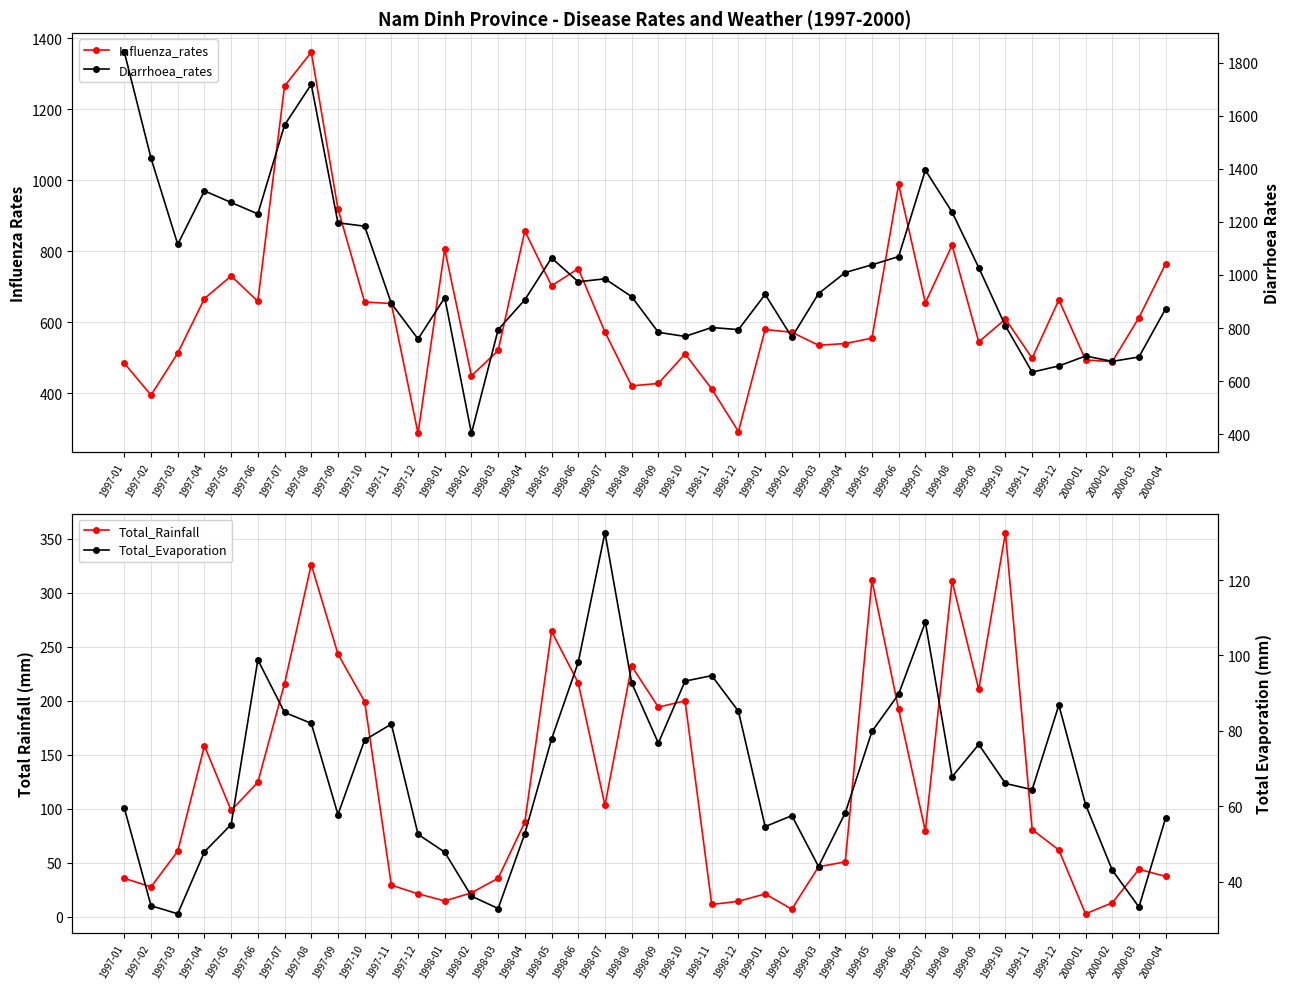

Reading left to right, what are all the values shown in this chart?

Influenza_rates: 1997-01=484.3	1997-02=394.4	1997-03=512.9	1997-04=666.4	1997-05=730.0	1997-06=658.9	1997-07=1265.0	1997-08=1360.3	1997-09=919.6	1997-10=656.7	1997-11=652.4	1997-12=286.6	1998-01=805.6	1998-02=448.7	1998-03=520.2	1998-04=856.8	1998-05=702.6	1998-06=750.6	1998-07=572.5	1998-08=420.4	1998-09=427.3	1998-10=510.6	1998-11=411.9	1998-12=291.8	1999-01=579.3	1999-02=571.4	1999-03=534.9	1999-04=539.7	1999-05=555.0	1999-06=987.9	1999-07=654.4	1999-08=816.6	1999-09=544.4	1999-10=608.9	1999-11=498.4	1999-12=662.8	2000-01=493.5	2000-02=488.7	2000-03=612.8	2000-04=764.4
Total_Rainfall: 1997-01=35.6	1997-02=27.8	1997-03=60.8	1997-04=158.3	1997-05=98.5	1997-06=124.7	1997-07=216.0	1997-08=326.3	1997-09=243.4	1997-10=199.4	1997-11=29.3	1997-12=21.3	1998-01=14.7	1998-02=22.2	1998-03=35.7	1998-04=87.8	1998-05=264.4	1998-06=216.7	1998-07=103.3	1998-08=232.2	1998-09=194.2	1998-10=200.1	1998-11=11.4	1998-12=14.3	1999-01=21.2	1999-02=7.0	1999-03=46.4	1999-04=50.9	1999-05=311.9	1999-06=192.1	1999-07=79.2	1999-08=311.2	1999-09=210.6	1999-10=355.9	1999-11=80.8	1999-12=61.9	2000-01=2.8	2000-02=13.0	2000-03=44.0	2000-04=37.4
Diarrhoea_rates: 1997-01=1839.2	1997-02=1439.5	1997-03=1115.2	1997-04=1316.7	1997-05=1273.0	1997-06=1229.9	1997-07=1564.5	1997-08=1718.0	1997-09=1196.5	1997-10=1183.6	1997-11=892.7	1997-12=758.5	1998-01=914.4	1998-02=402.8	1998-03=793.9	1998-04=906.4	1998-05=1063.8	1998-06=974.2	1998-07=985.4	1998-08=918.2	1998-09=783.7	1998-10=768.2	1998-11=801.9	1998-12=793.9	1999-01=926.6	1999-02=765.4	1999-03=929.8	1999-04=1009.0	1999-05=1038.1	1999-06=1069.3	1999-07=1394.9	1999-08=1236.8	1999-09=1027.5	1999-10=807.6	1999-11=633.8	1999-12=657.0	2000-01=694.4	2000-02=674.3	2000-03=690.7	2000-04=872.5
Total_Evaporation: 1997-01=59.5	1997-02=33.6	1997-03=31.4	1997-04=47.9	1997-05=55.1	1997-06=98.8	1997-07=84.9	1997-08=82.0	1997-09=57.8	1997-10=77.5	1997-11=81.8	1997-12=52.5	1998-01=47.8	1998-02=36.1	1998-03=32.9	1998-04=52.8	1998-05=77.8	1998-06=98.2	1998-07=132.6	1998-08=92.8	1998-09=76.8	1998-10=93.2	1998-11=94.7	1998-12=85.2	1999-01=54.6	1999-02=57.5	1999-03=44.0	1999-04=58.2	1999-05=79.8	1999-06=89.8	1999-07=108.8	1999-08=67.8	1999-09=76.4	1999-10=66.0	1999-11=64.4	1999-12=86.8	2000-01=60.5	2000-02=43.0	2000-03=33.2	2000-04=56.9